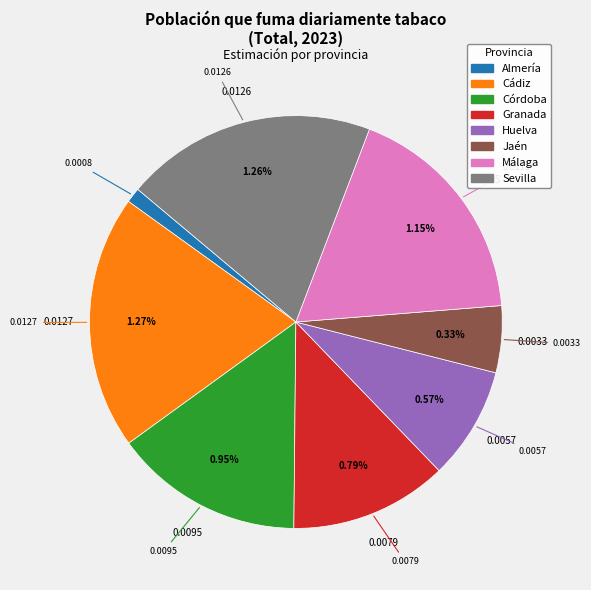

Is Almería the majority of the pie?

No